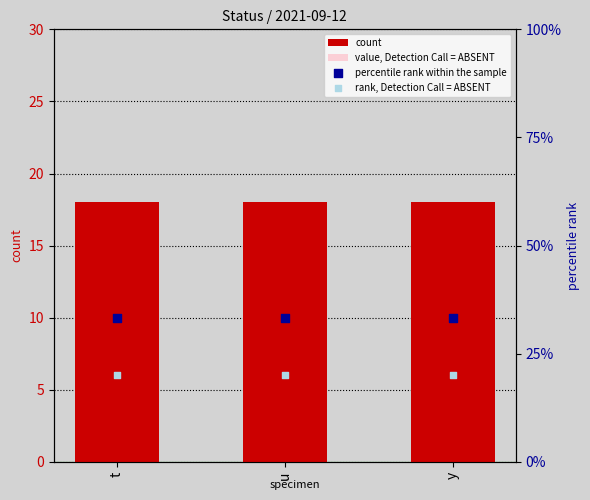

Which series has the widest spread of Y values?

count